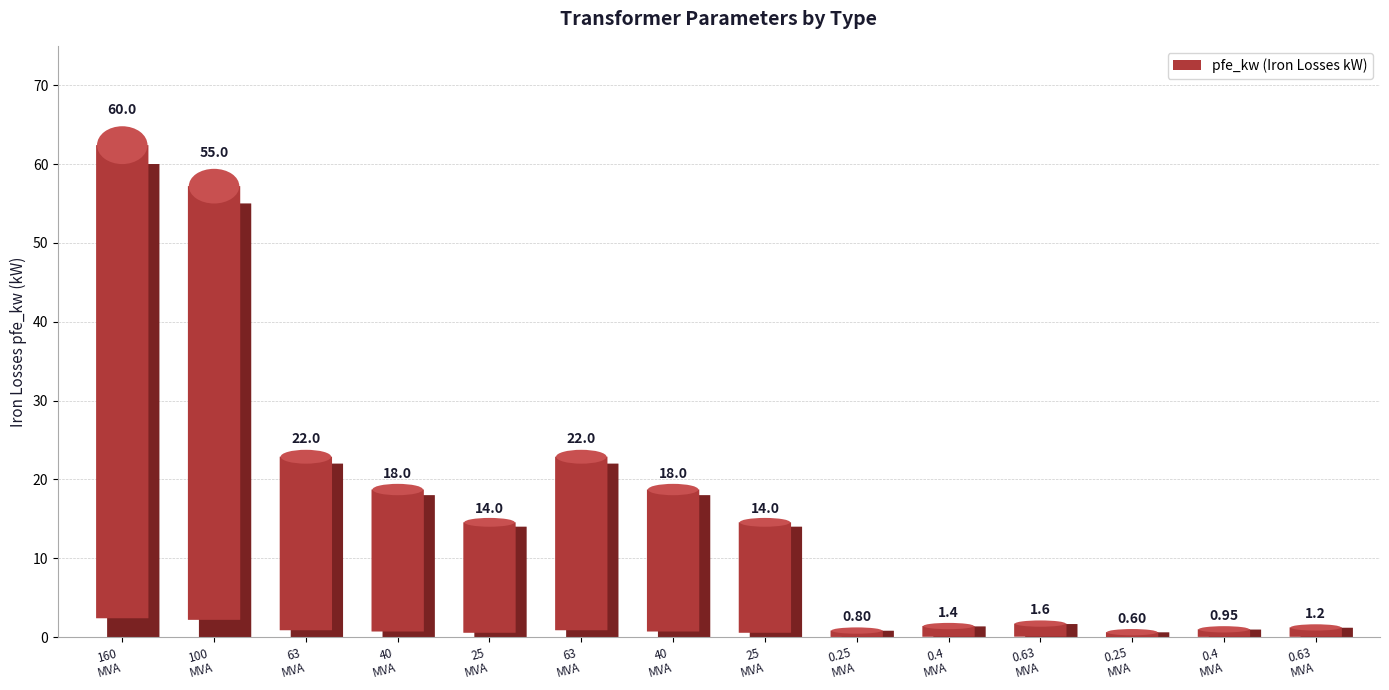

At which category is the sum across all series the highest?

160 MVA 380/110 kV